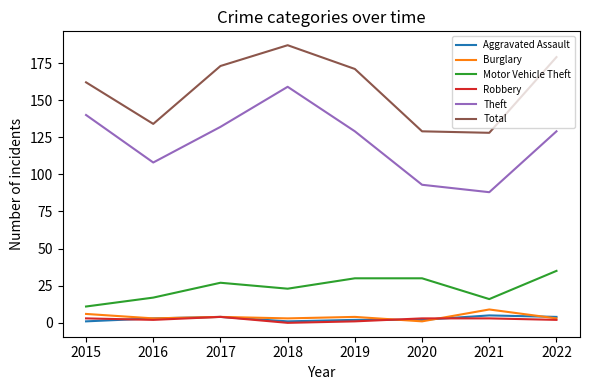

What is the average value of the Robbery series?

2